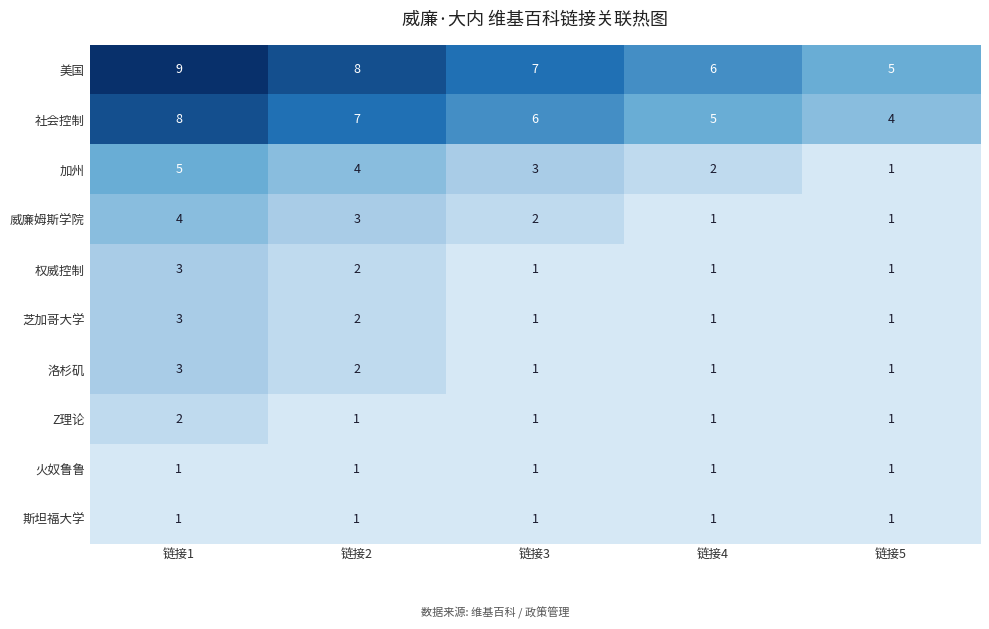

Which series has the largest total across all categories?

美国